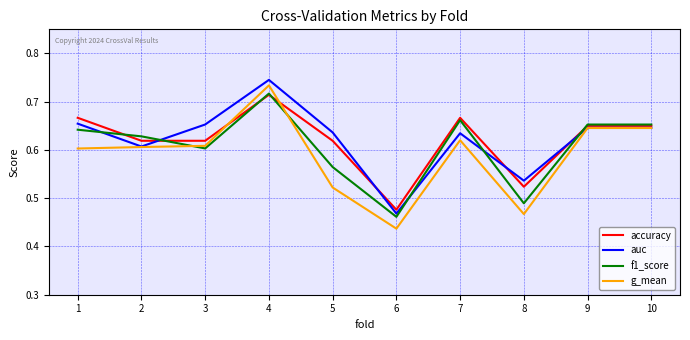

At which category does the chart reach its peak across all series?

4